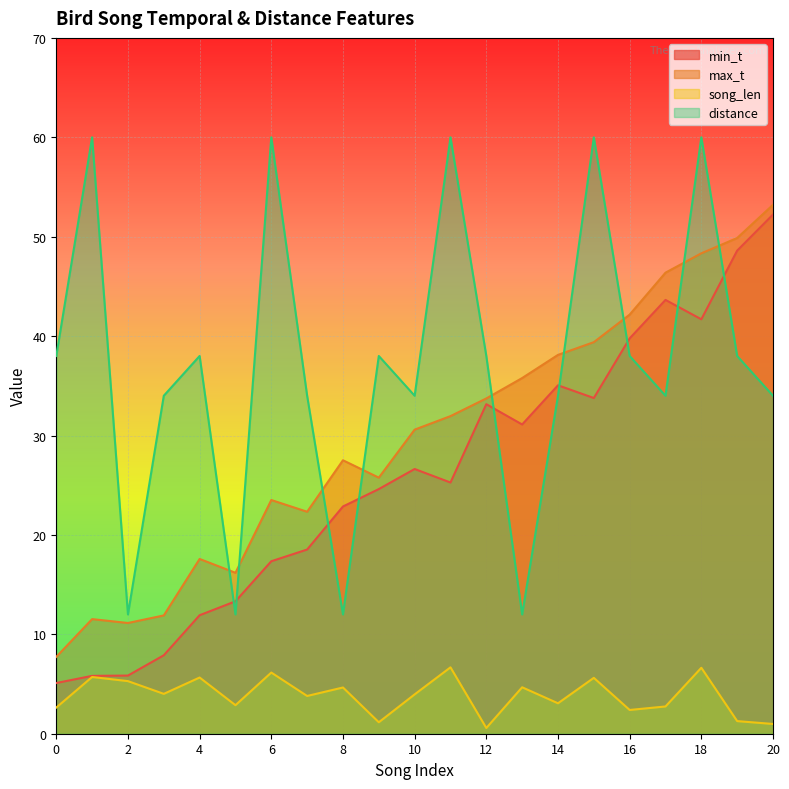

What is the minimum value for min_t?

5.1